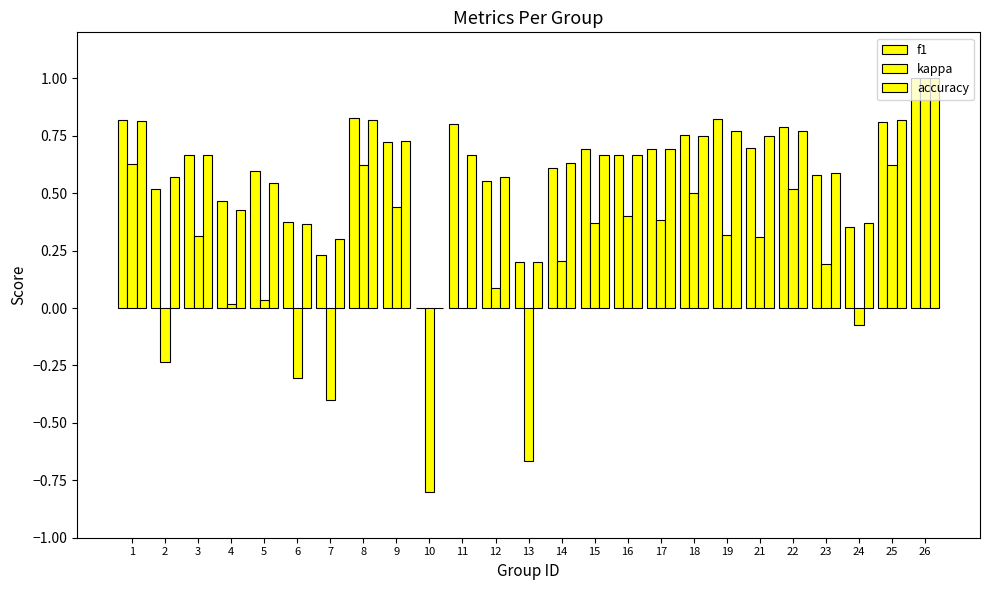

Which has a higher value, 6 or 24?

6